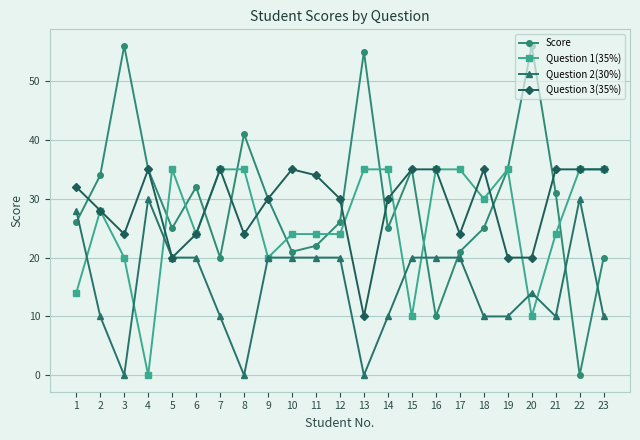

Which series has the largest range (max minus min)?

Score